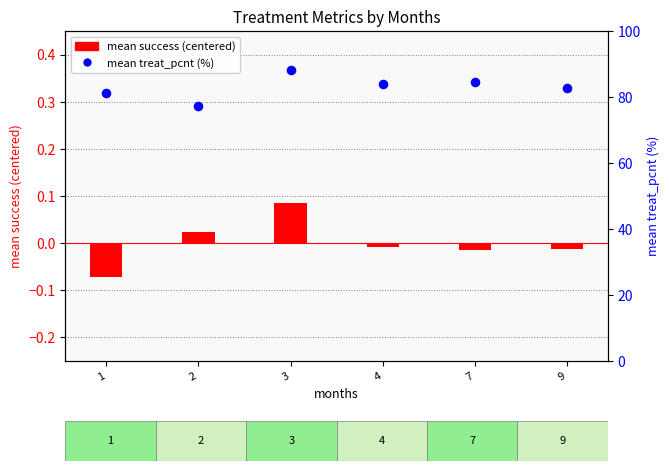

Which series reaches the maximum Y coordinate?

mean treat_pcnt (%)